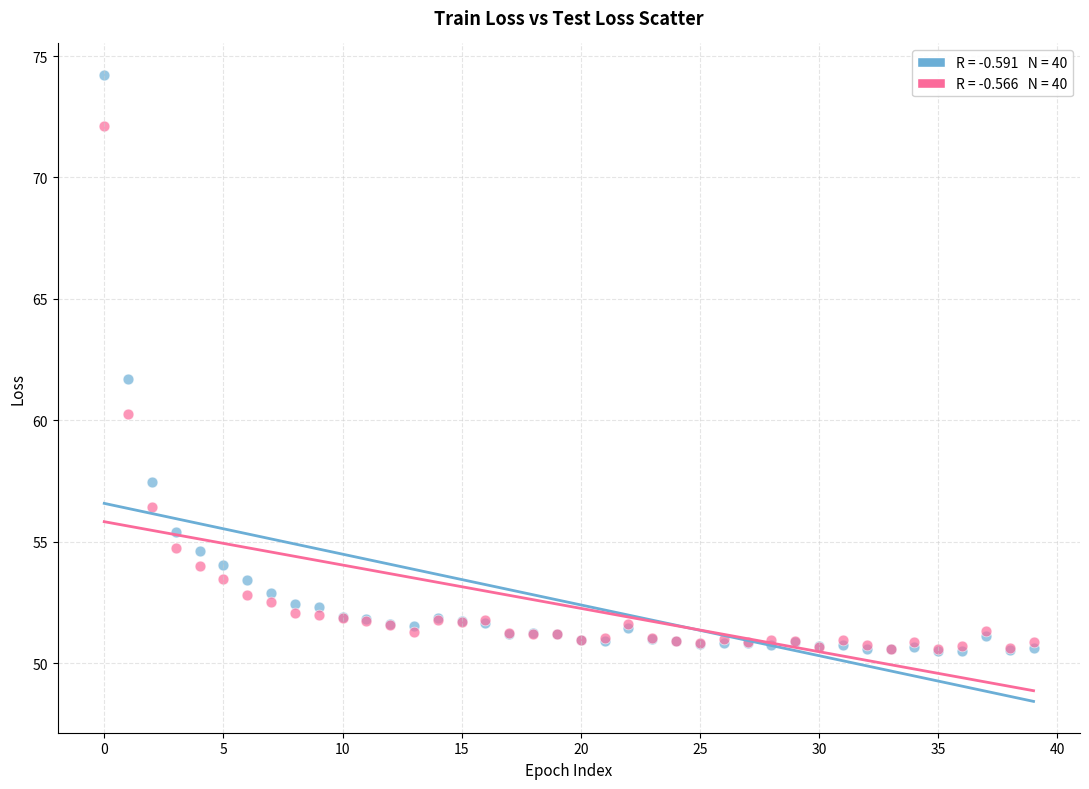

Across all series, what Y value is closest to 62?

61.7